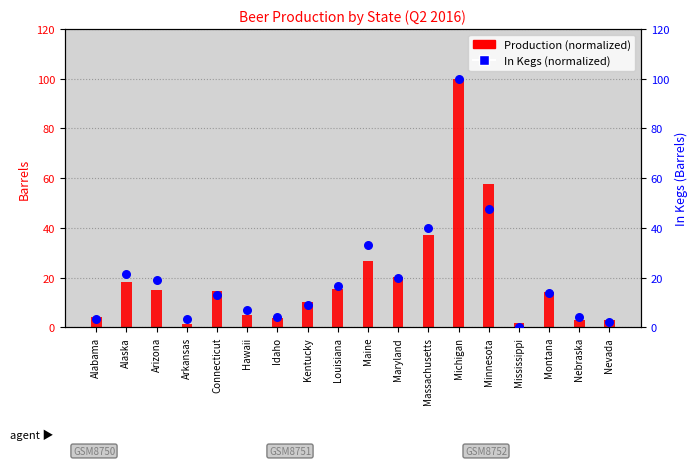

At which category is the sum across all series the highest?

Michigan